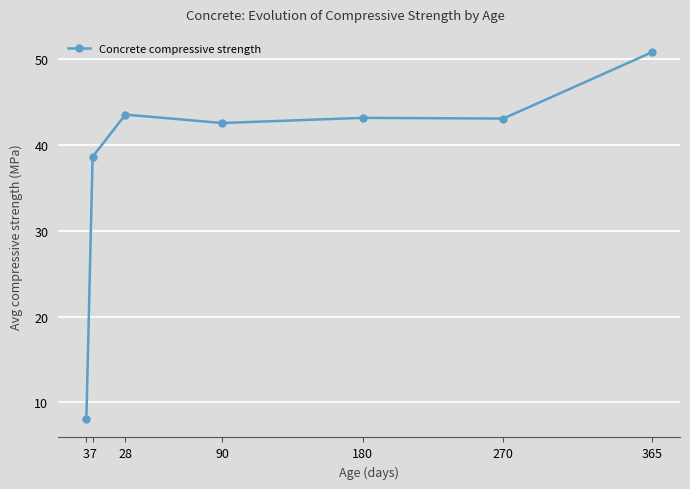

What is the value of the 3rd point from the left?

43.5